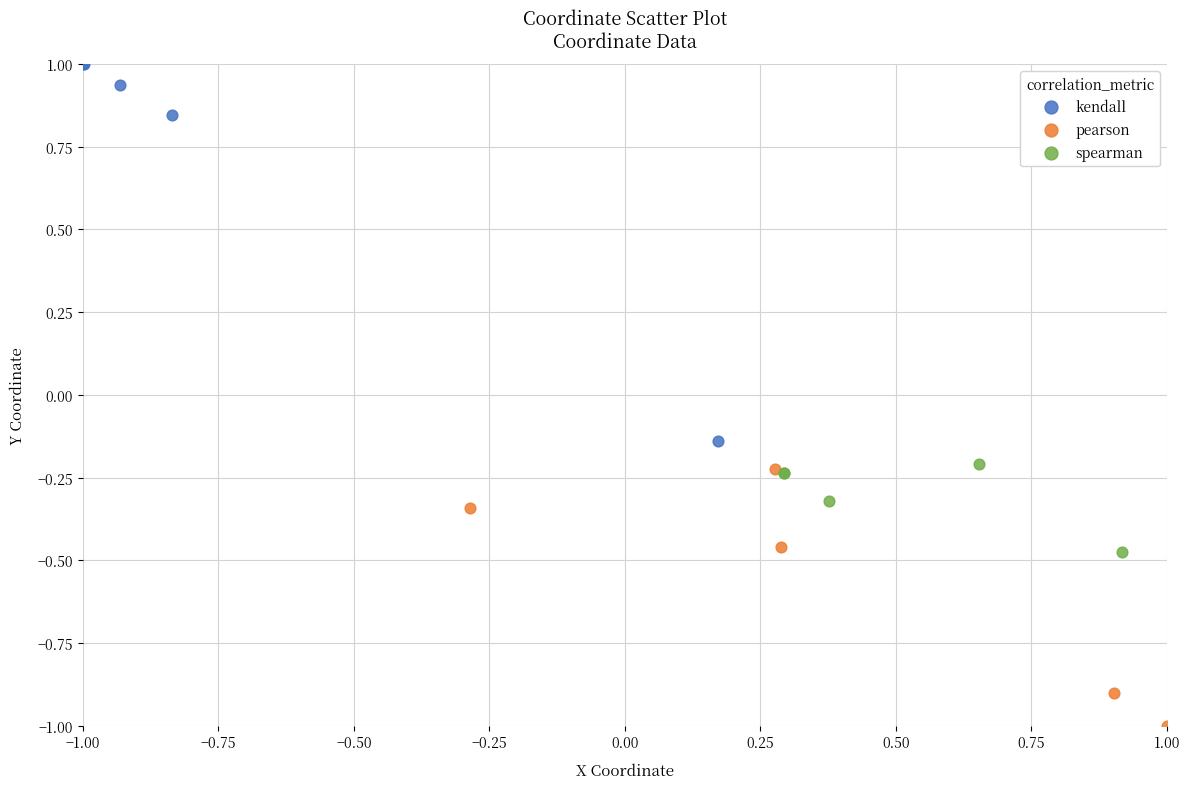

Which series reaches the minimum Y coordinate?

pearson